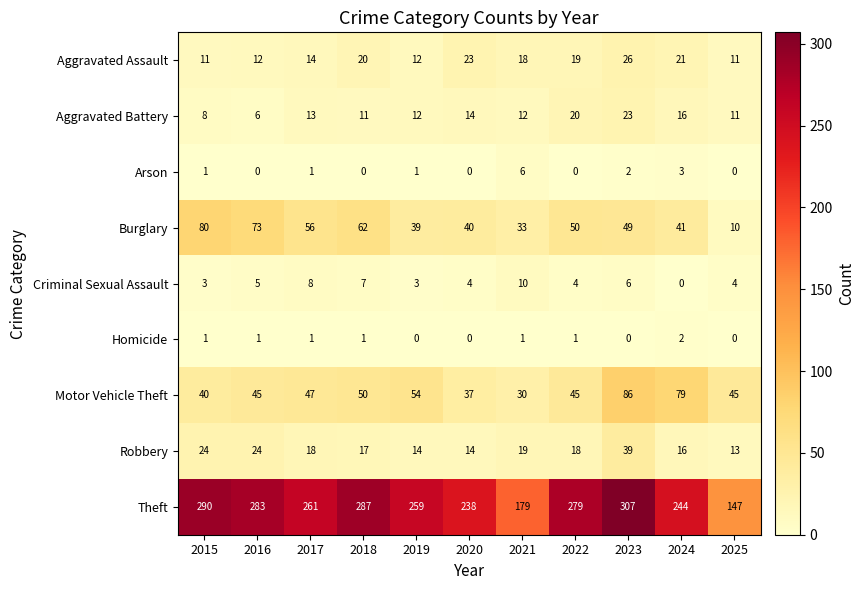

At which label does Criminal Sexual Assault first exceed 4?

2016